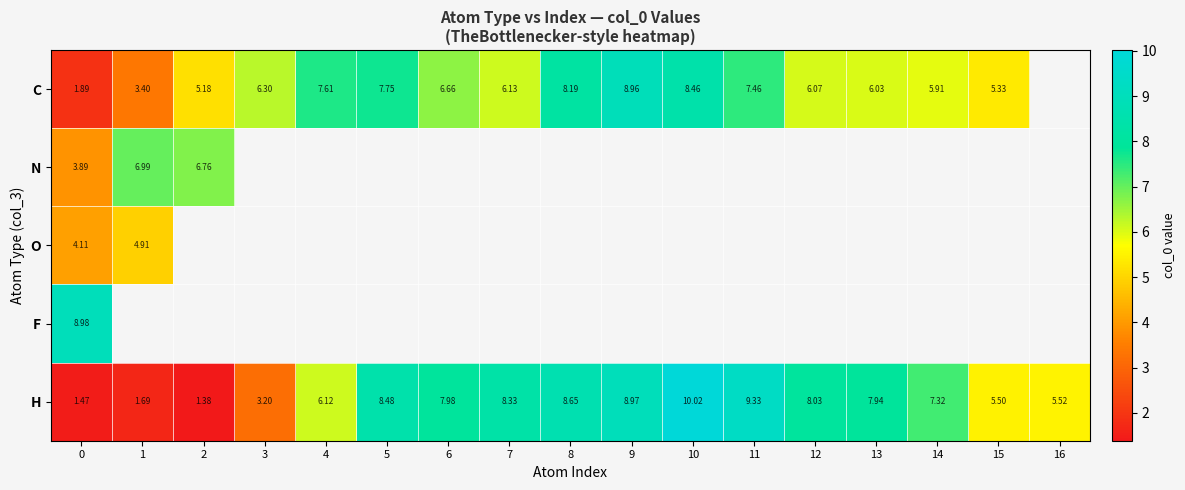

Which series has the largest range (max minus min)?

H